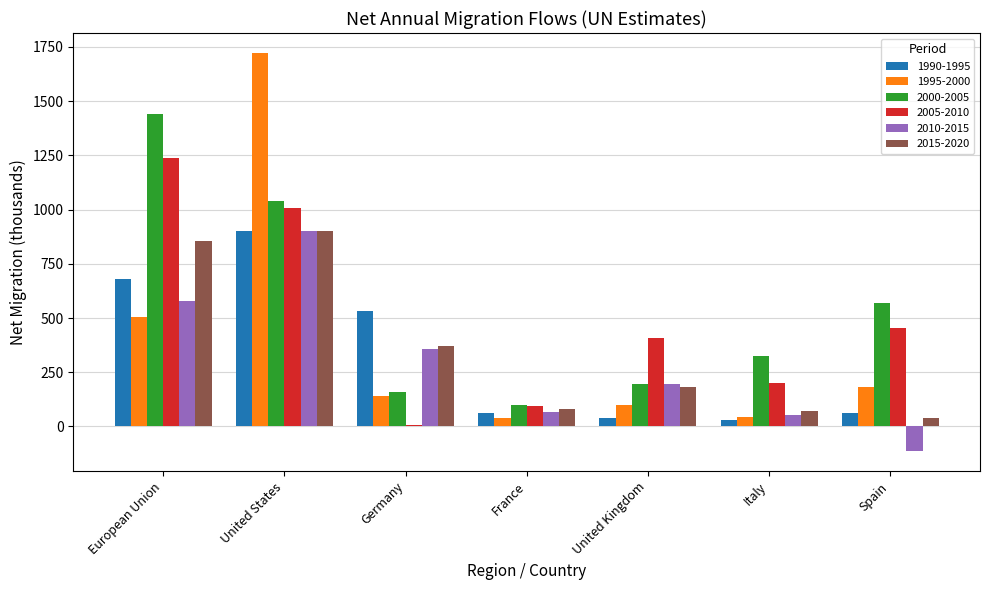

Count the number of data series in this chart.

6